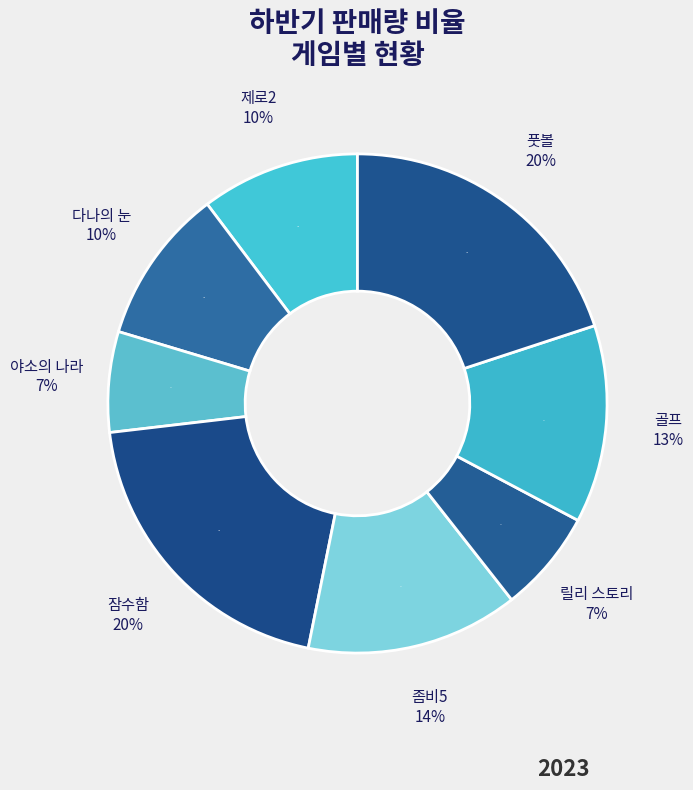

Does 야소의 나라 account for over 50% of the chart?

No